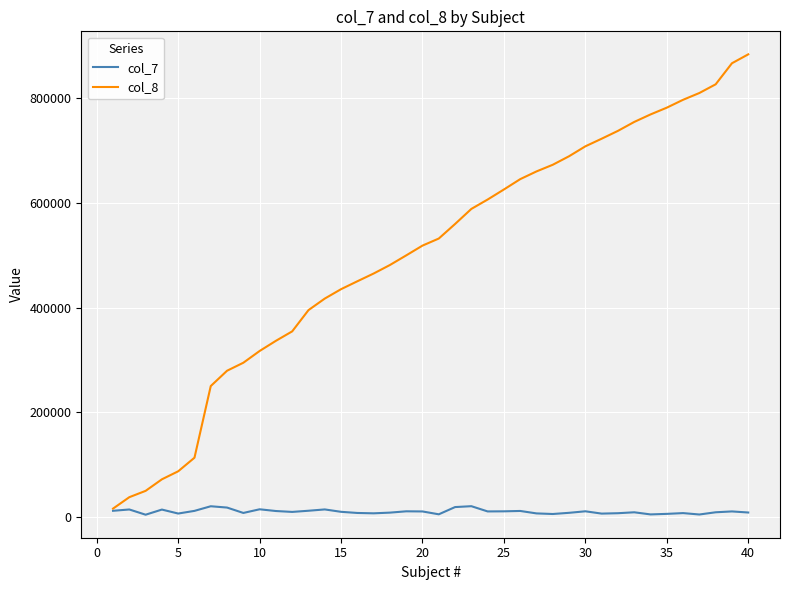

What is the maximum value shown in the chart?

883701